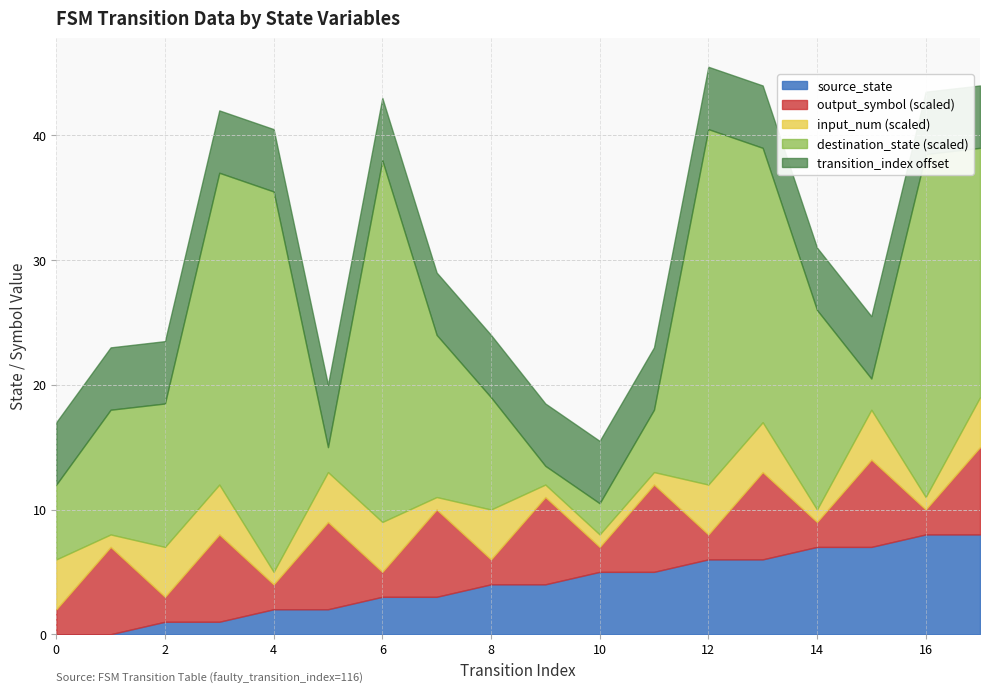

What is the maximum value for source_state?

8.0